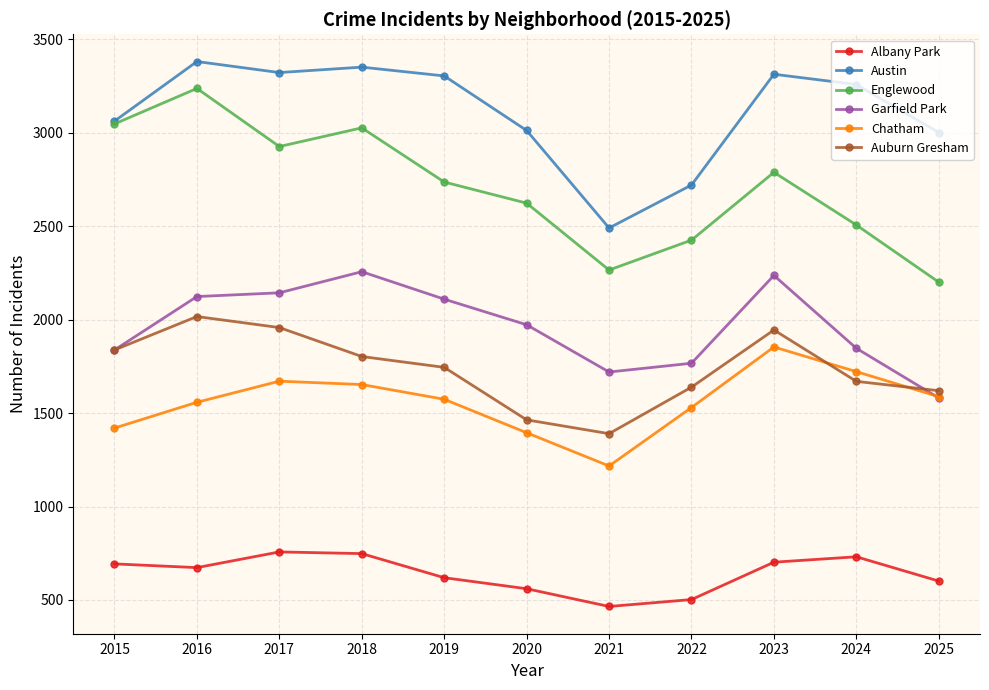

What value does the Auburn Gresham series have at 2024?

1670